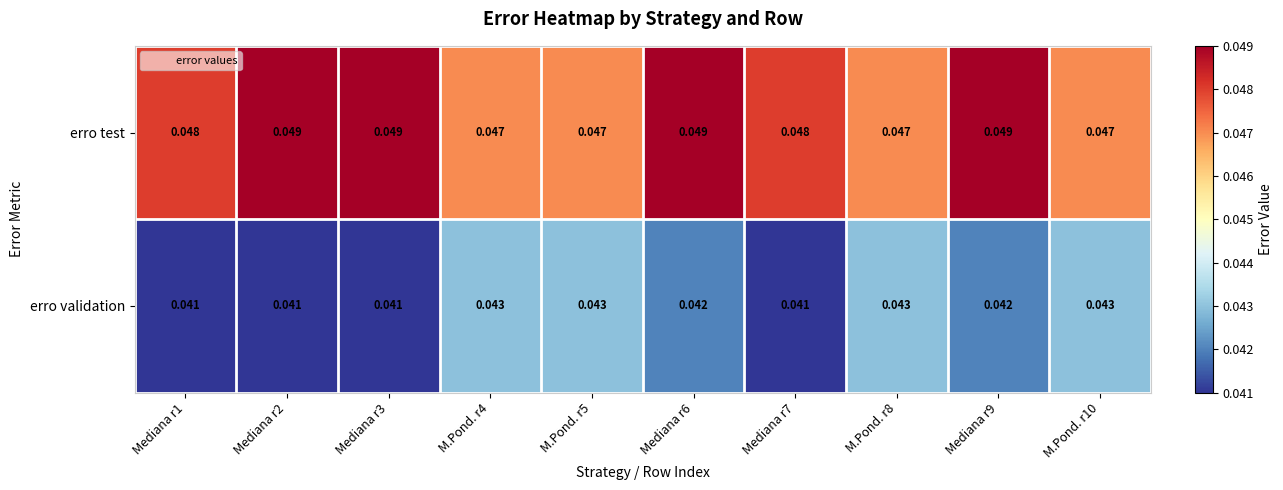

Which series changed the most between Mediana r1 and M.Pond. r8?

erro validation